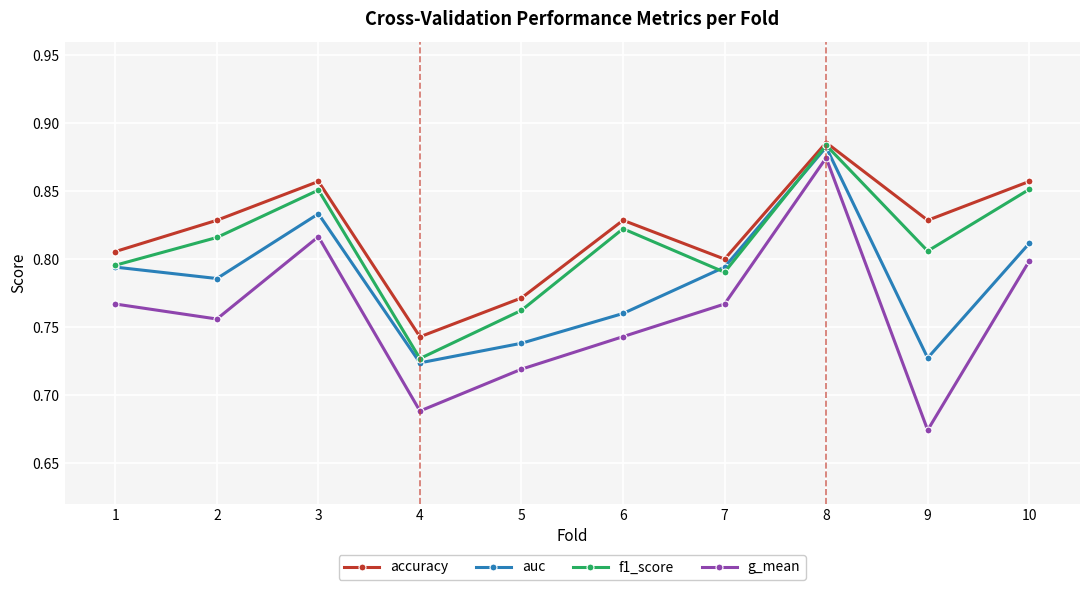

Which series has the largest total across all categories?

accuracy